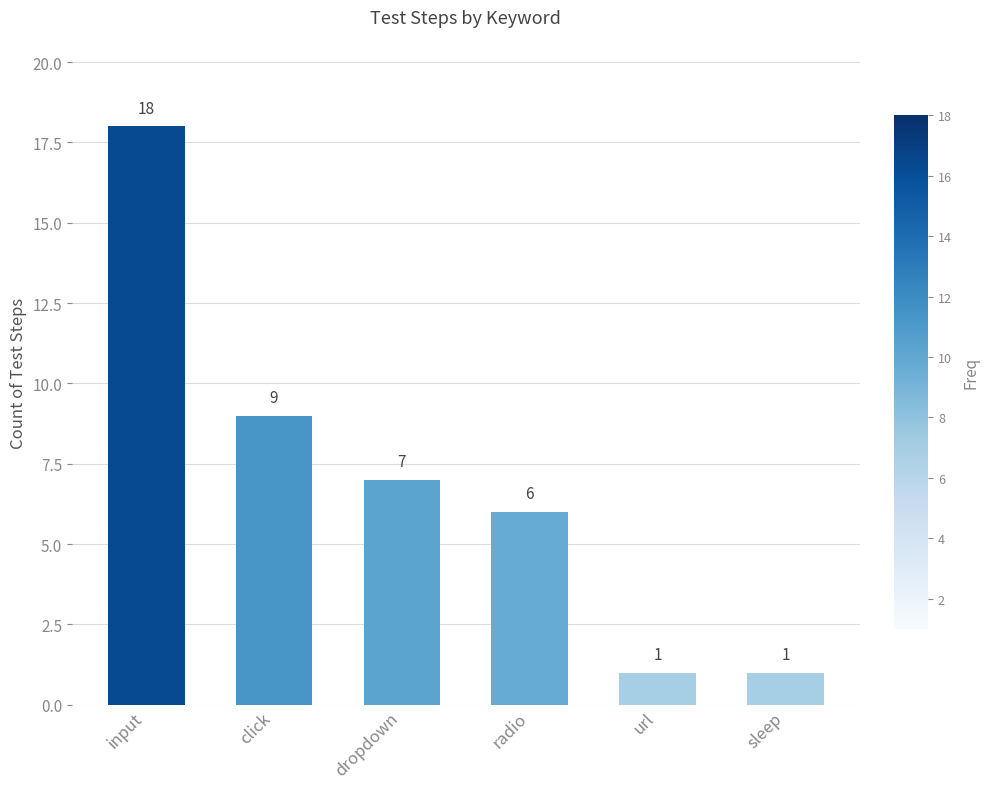

What is the difference between the second highest and second lowest values?

8